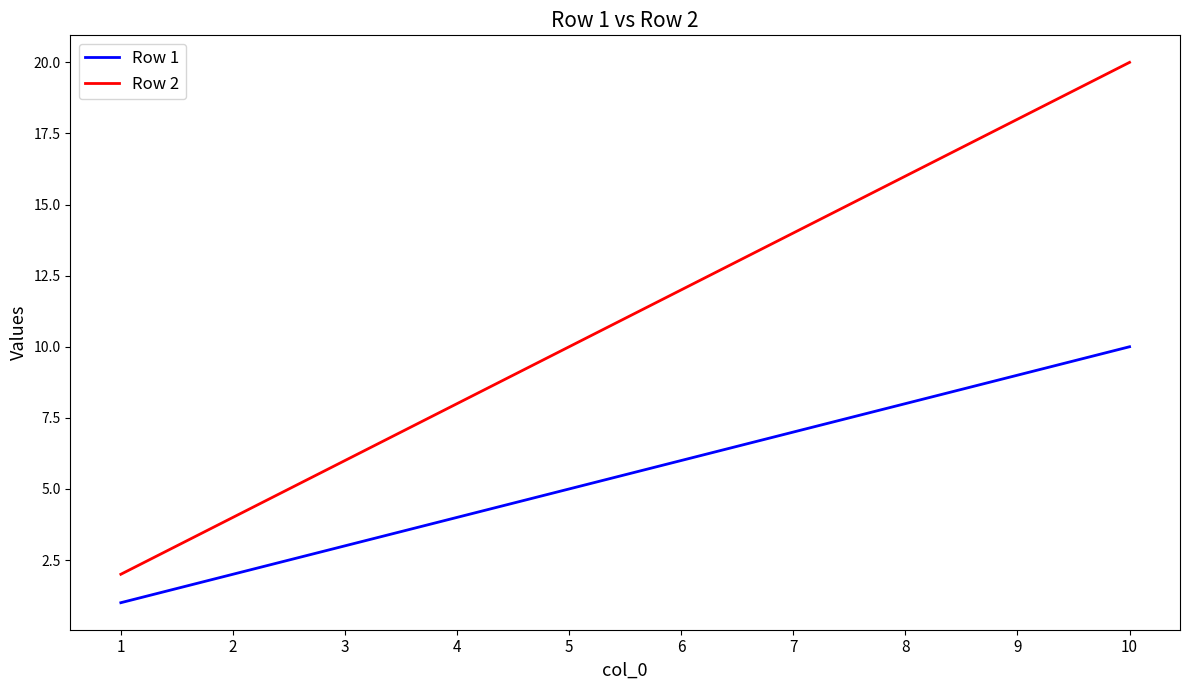

What is the difference between the Row 1 values at 2 and 1?

1